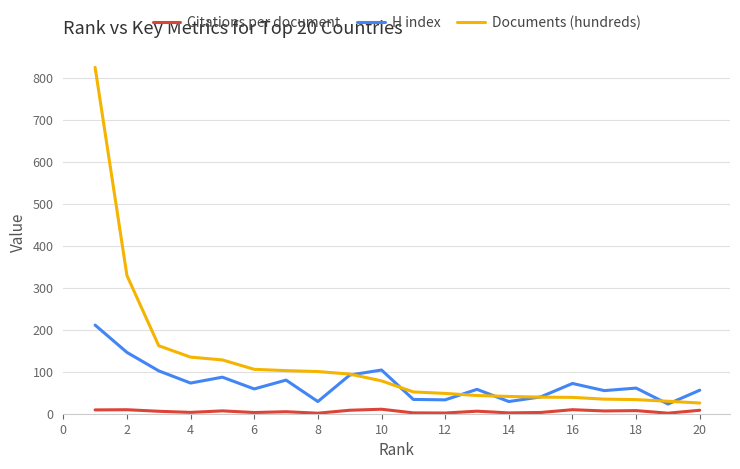

Which series has the largest range (max minus min)?

Documents (hundreds)